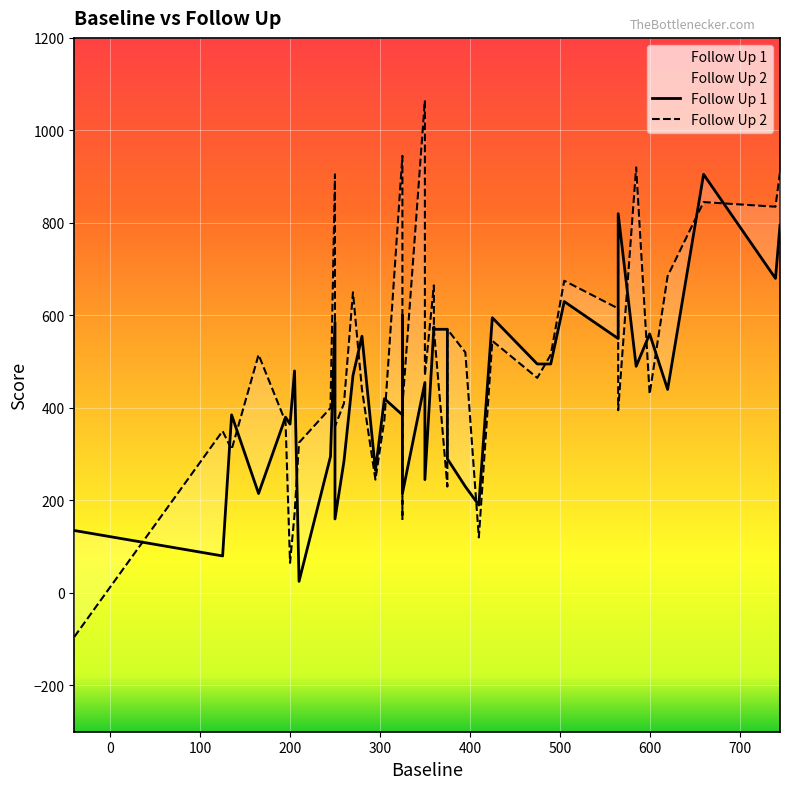

What is the minimum value for Follow Up 1?

25